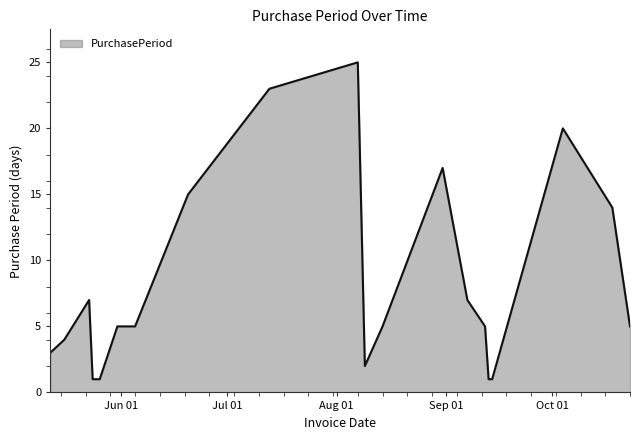

What is the difference between the maximum and minimum values?

24